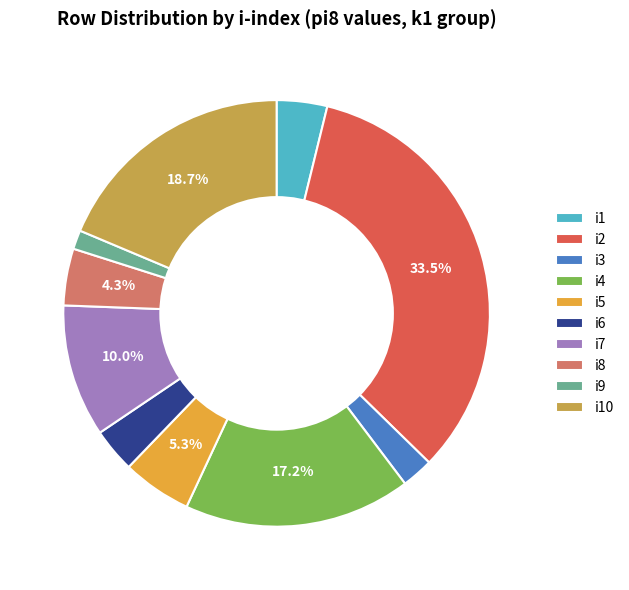

Is there any slice that represents more than half of the pie?

No